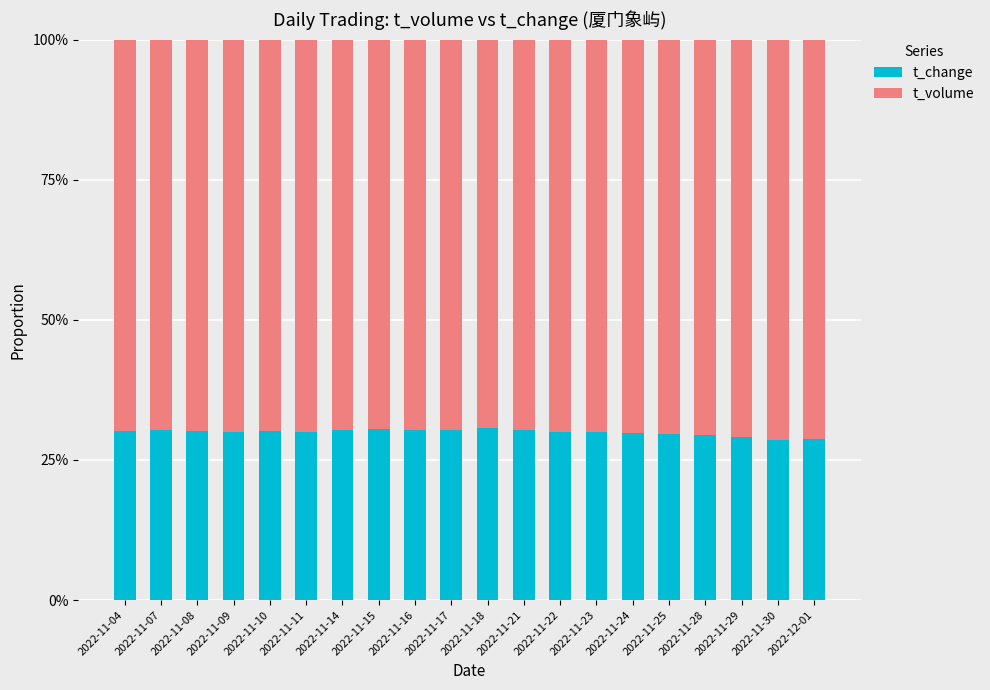

Where is t_volume nearest to the value 0?

2022-11-18